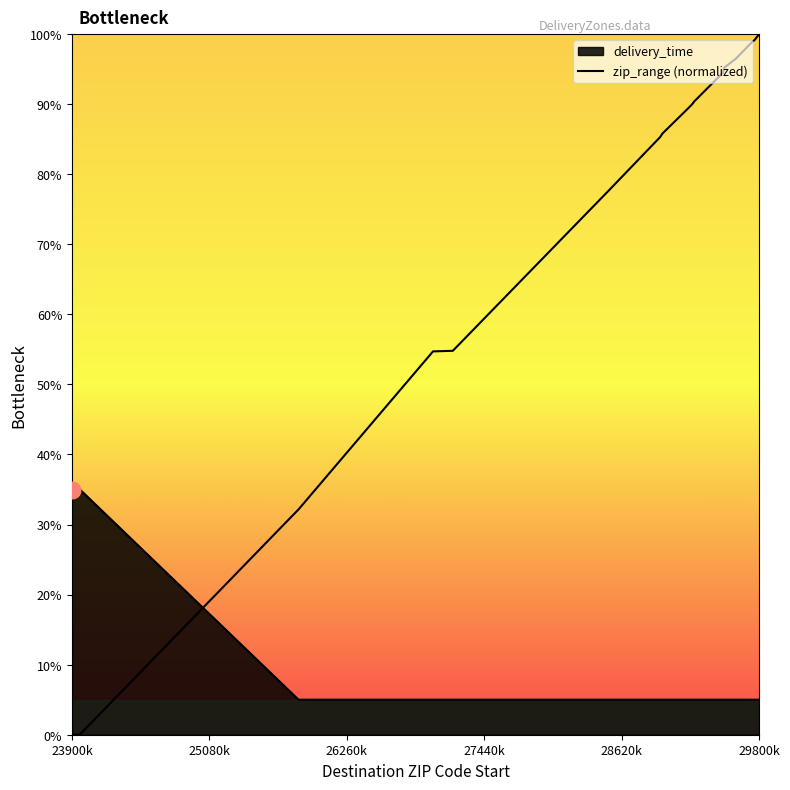

True or false: the data shows 138.0 at 29800k.

False